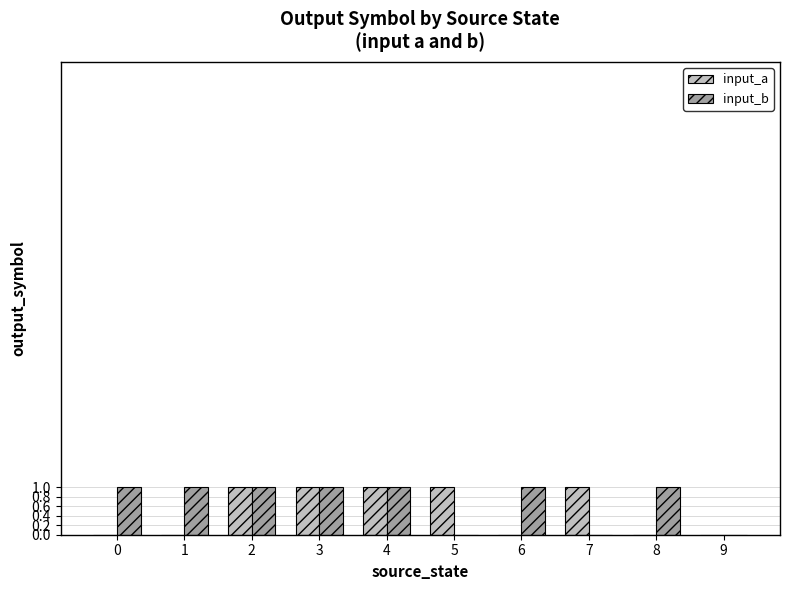

Which series changed the most between 4 and 5?

input_b